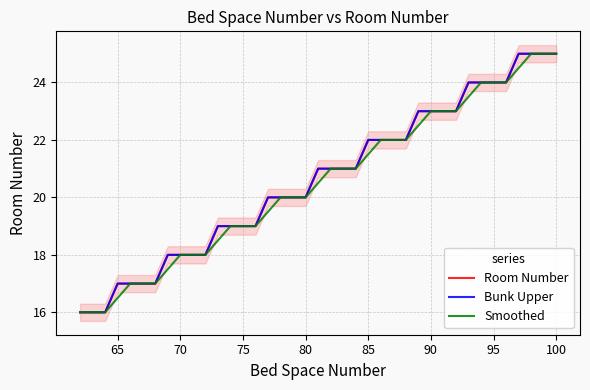

Reading right to left, extract all data points from this chart.

Room Number: 25.0	25.0	25.0	25.0	24.0	24.0	24.0	24.0	23.0	23.0	23.0	23.0	22.0	22.0	22.0	22.0	21.0	21.0	21.0	21.0	20.0	20.0	20.0	20.0	19.0	19.0	19.0	19.0	18.0	18.0	18.0	18.0	17.0	17.0	17.0	17.0	16.0	16.0	16.0
Bunk Upper: 25.0	25.0	25.0	25.0	24.0	24.0	24.0	24.0	23.0	23.0	23.0	23.0	22.0	22.0	22.0	22.0	21.0	21.0	21.0	21.0	20.0	20.0	20.0	20.0	19.0	19.0	19.0	19.0	18.0	18.0	18.0	18.0	17.0	17.0	17.0	17.0	16.0	16.0	16.0
Smoothed: 25.0	25.0	25.0	24.5	24.0	24.0	24.0	23.5	23.0	23.0	23.0	22.5	22.0	22.0	22.0	21.5	21.0	21.0	21.0	20.5	20.0	20.0	20.0	19.5	19.0	19.0	19.0	18.5	18.0	18.0	18.0	17.5	17.0	17.0	17.0	16.5	16.0	16.0	16.0